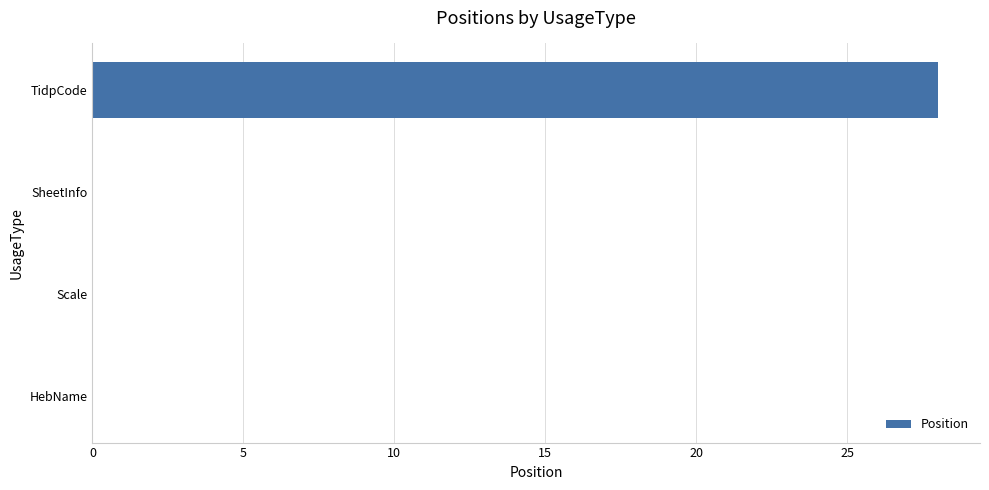

What is the sum of the values at TidpCode and HebName?

28